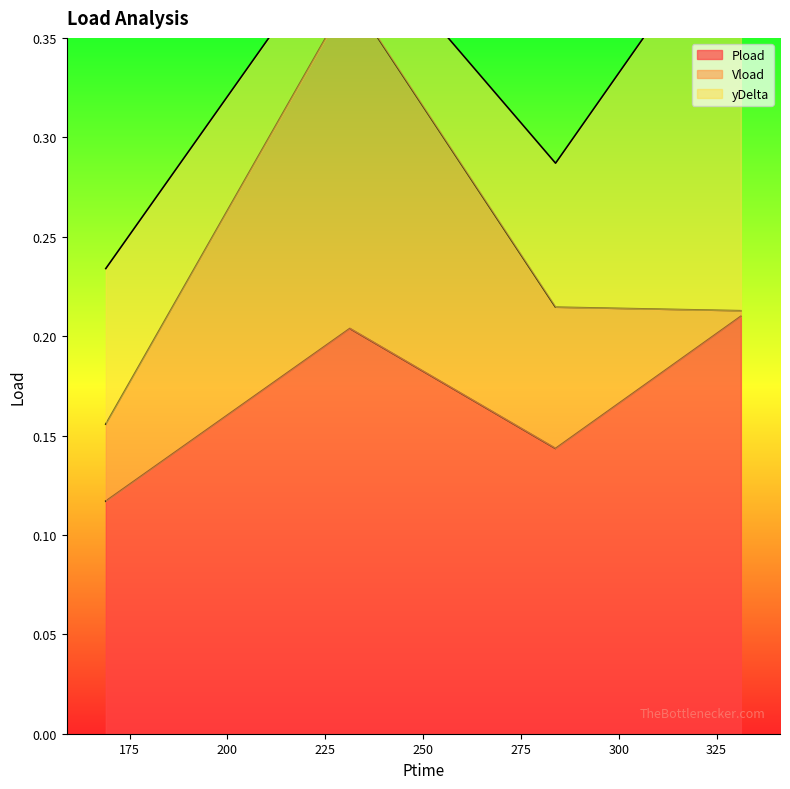

Which series has the largest range (max minus min)?

yDelta